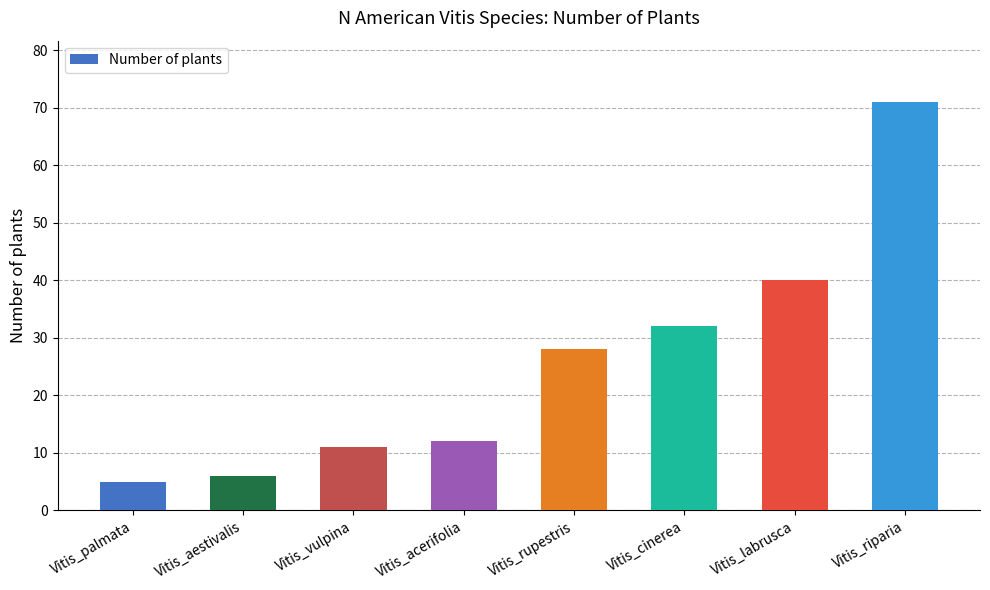

Rank the categories by value from lowest to highest.

Vitis_palmata, Vitis_aestivalis, Vitis_vulpina, Vitis_acerifolia, Vitis_rupestris, Vitis_cinerea, Vitis_labrusca, Vitis_riparia